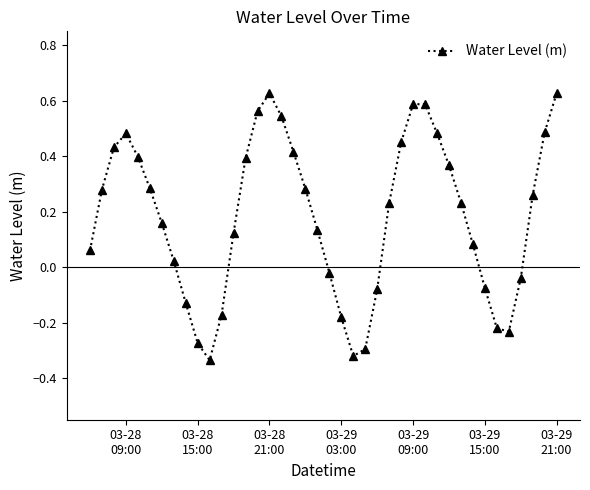

How many values are above zero?

27